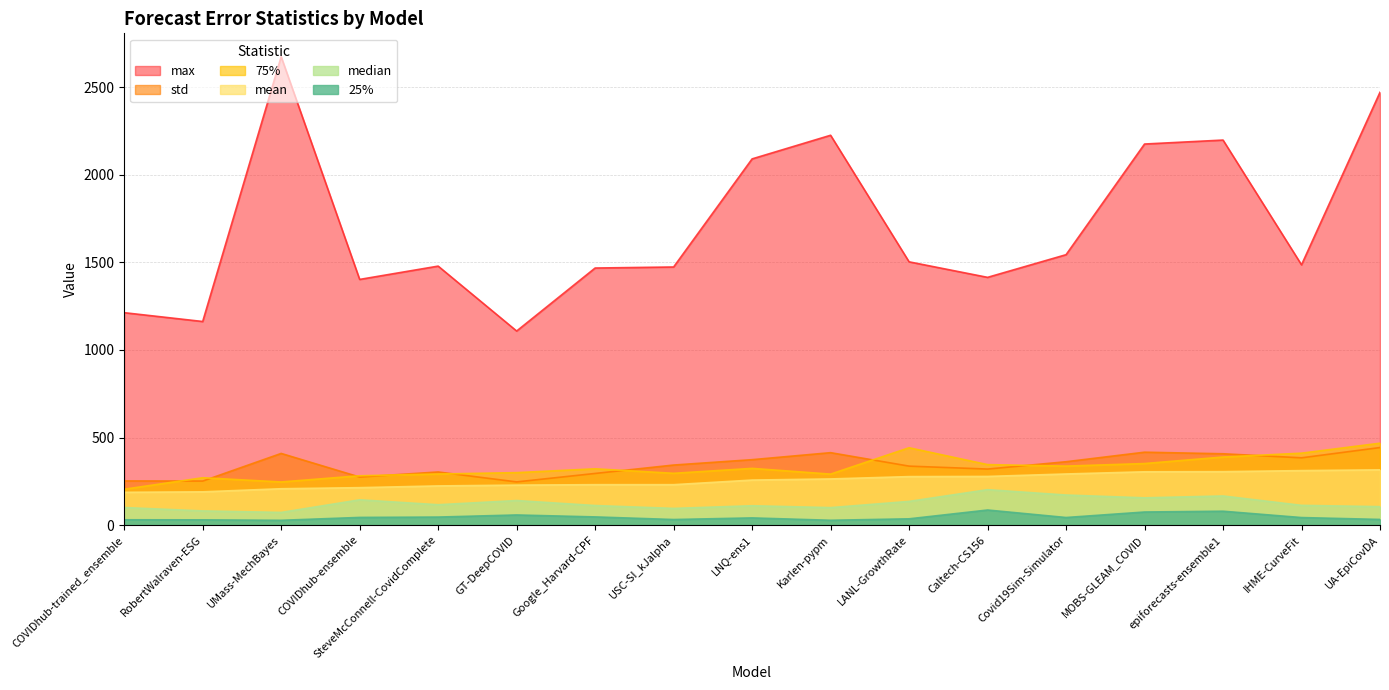

What is the sum of the std values at MOBS-GLEAM_COVID and Karlen-pypm?

829.5